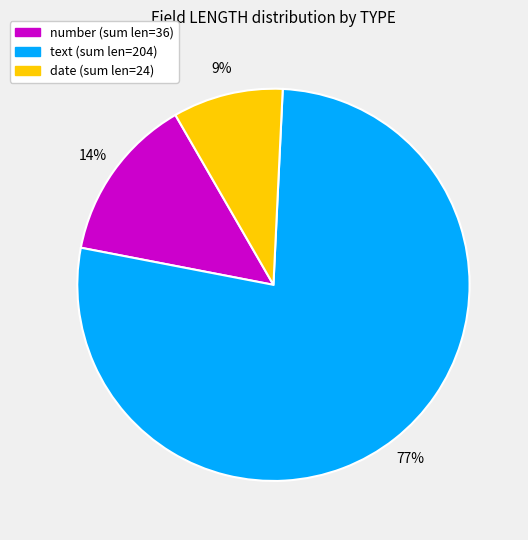

To the nearest percent, what is the difference between the largest and smallest slice percentages?

68%